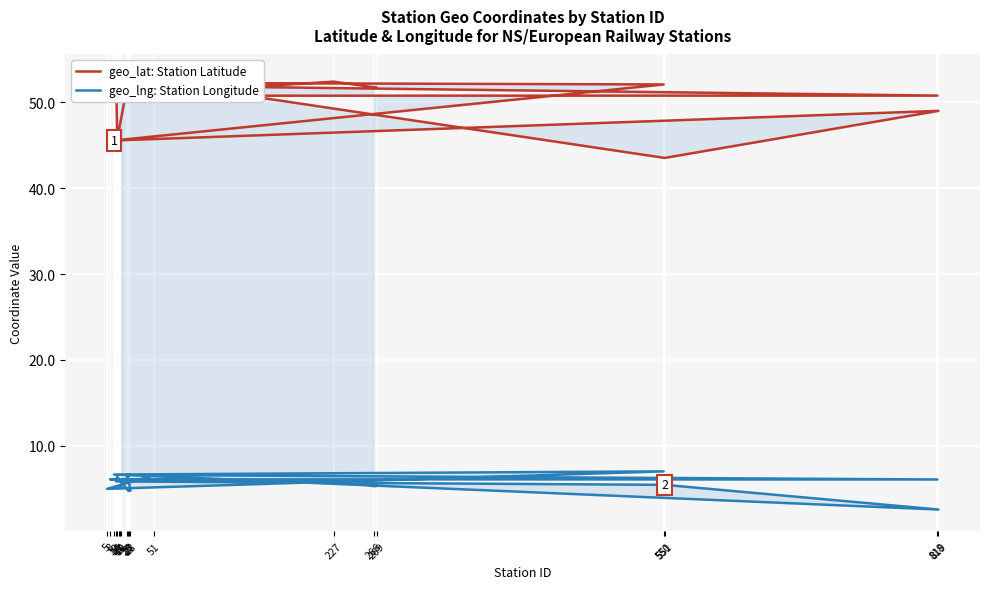

How many distinct data groups are displayed?

2